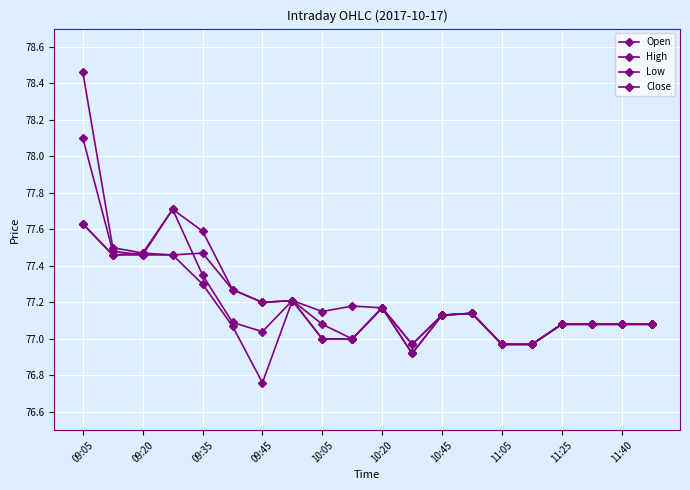

List the series in order of their overall mean, lowest first.

Low, Close, Open, High